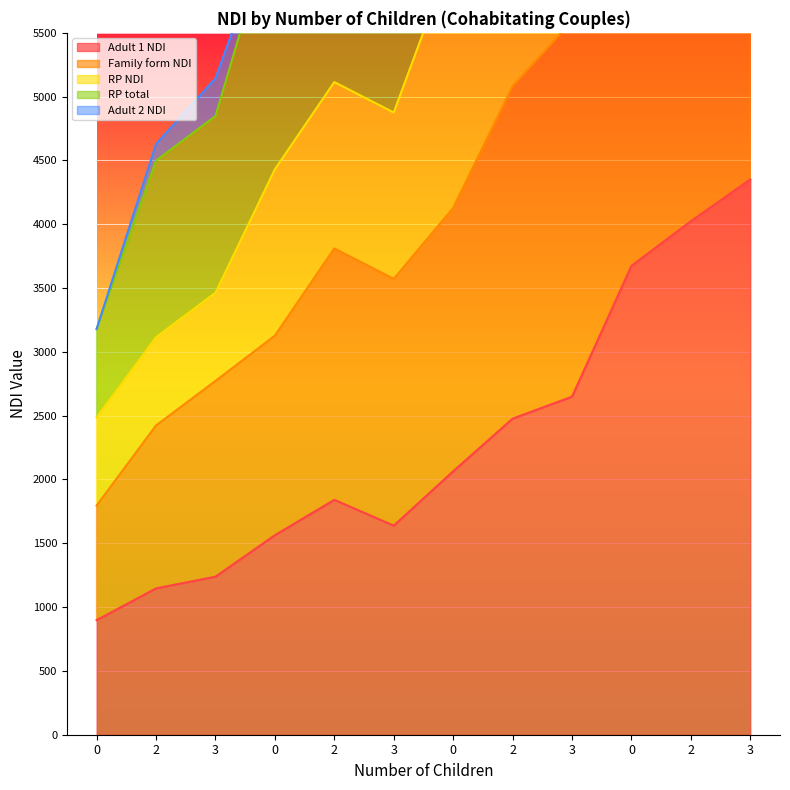

True or false: RP NDI has more than 2 points higher than both neighbors.

False